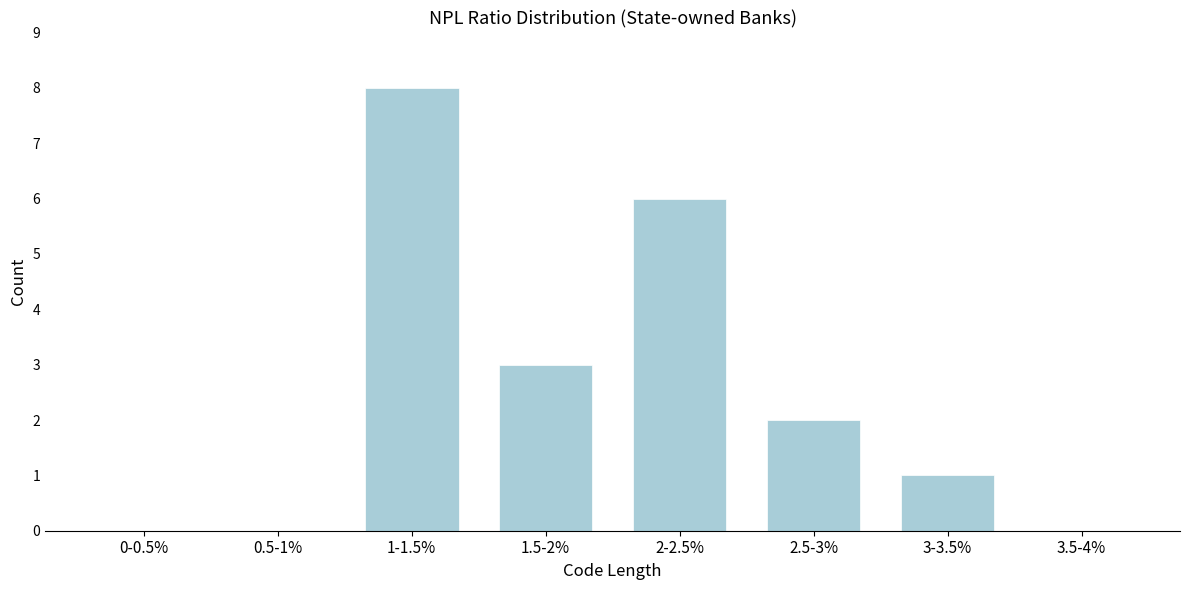

Reading left to right, what are all the values shown in this chart?

0-0.5%=0	0.5-1%=0	1-1.5%=8	1.5-2%=3	2-2.5%=6	2.5-3%=2	3-3.5%=1	3.5-4%=0